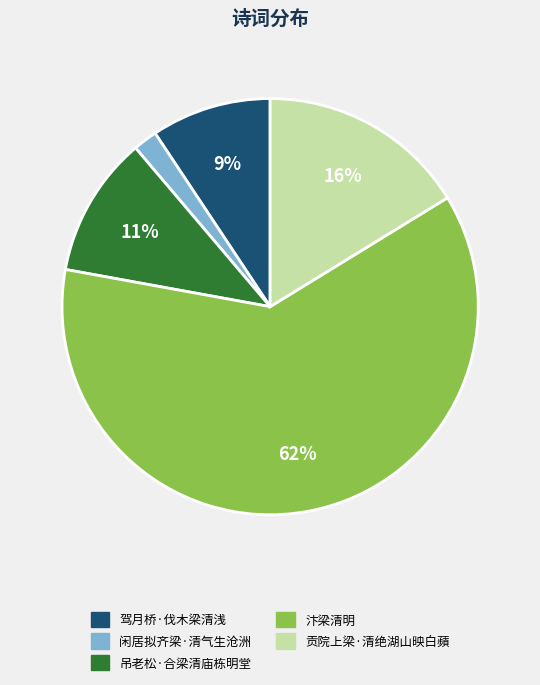

Which category has the smallest portion of the pie?

闲居拟齐梁·清气生沧洲